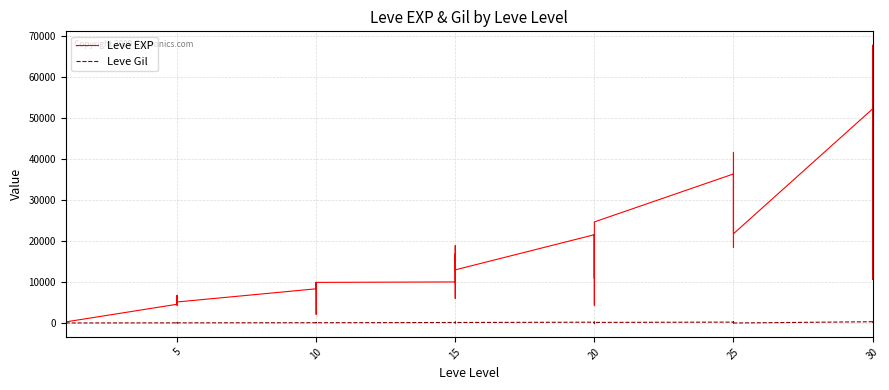

Which series has the largest range (max minus min)?

Leve EXP